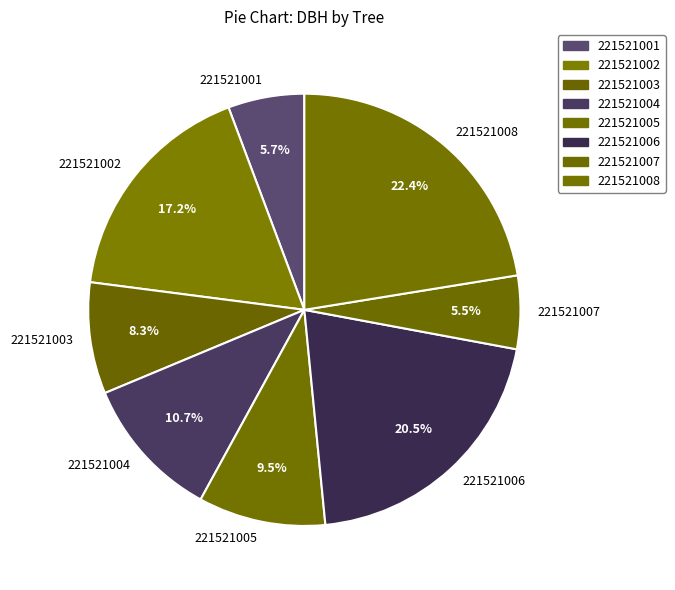

To the nearest percent, what portion does 221521004 represent?

11%